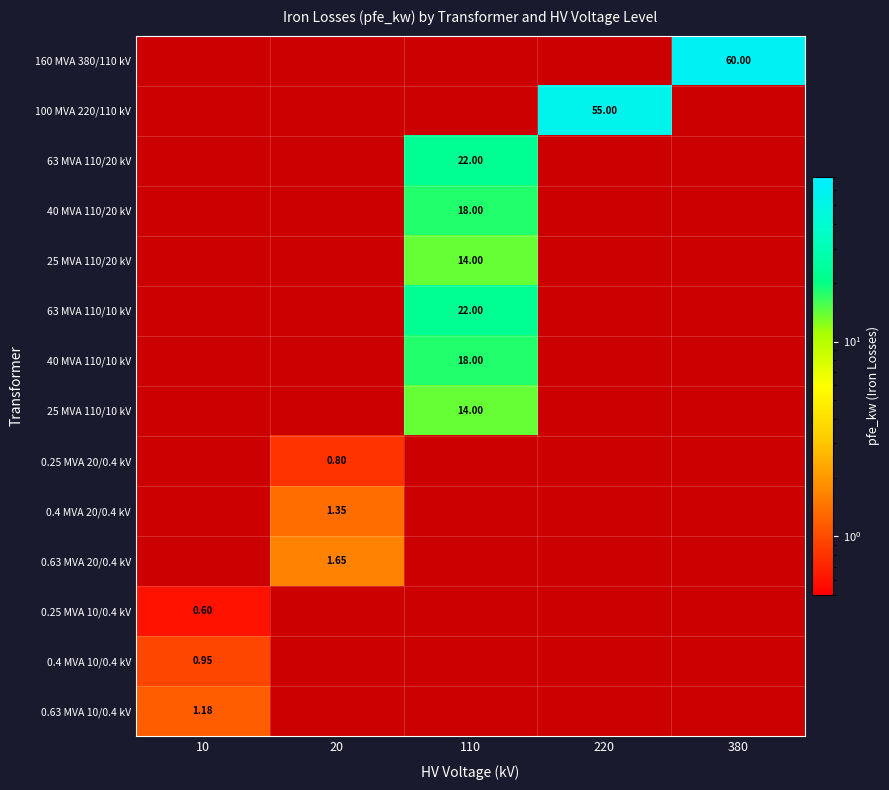

At which label is 160 MVA 380/110 kV closest to 30?

10